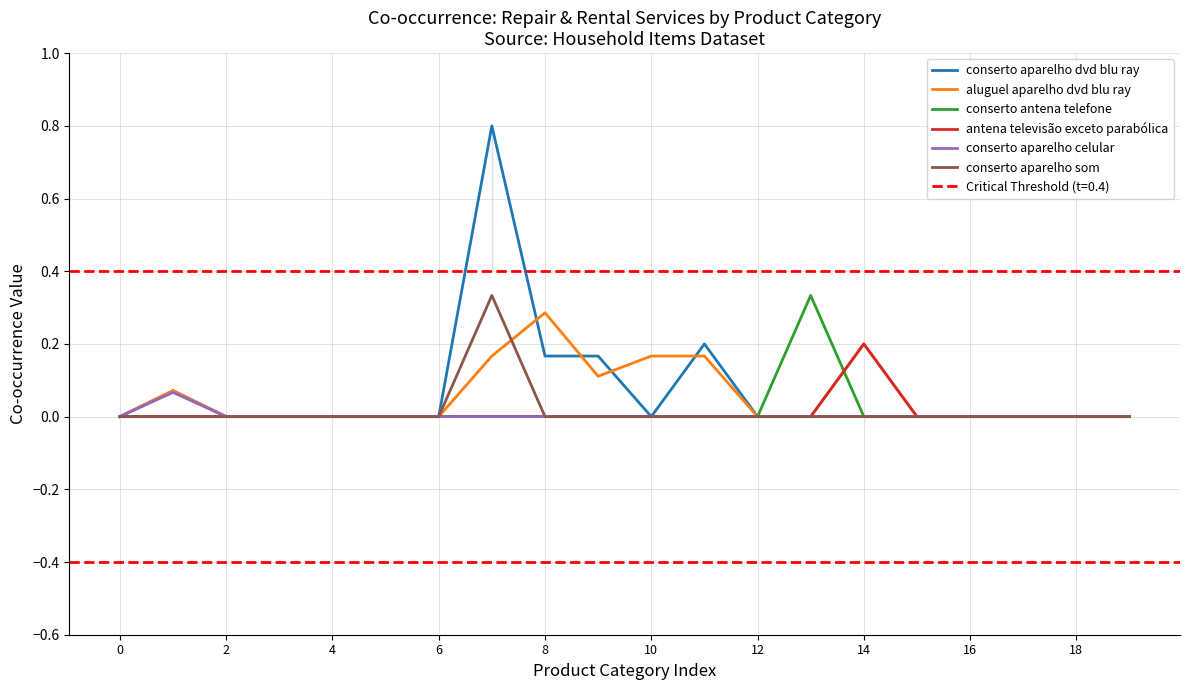

True or false: conserto aparelho som and conserto aparelho dvd blu ray cross at least once.

False